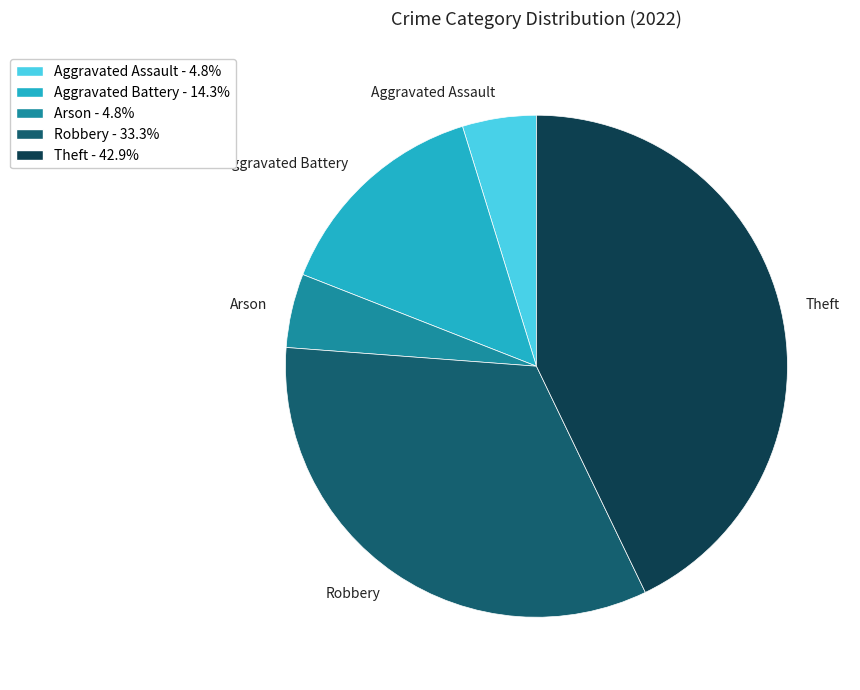

Do Arson and Robbery together represent more than half of the pie?

No